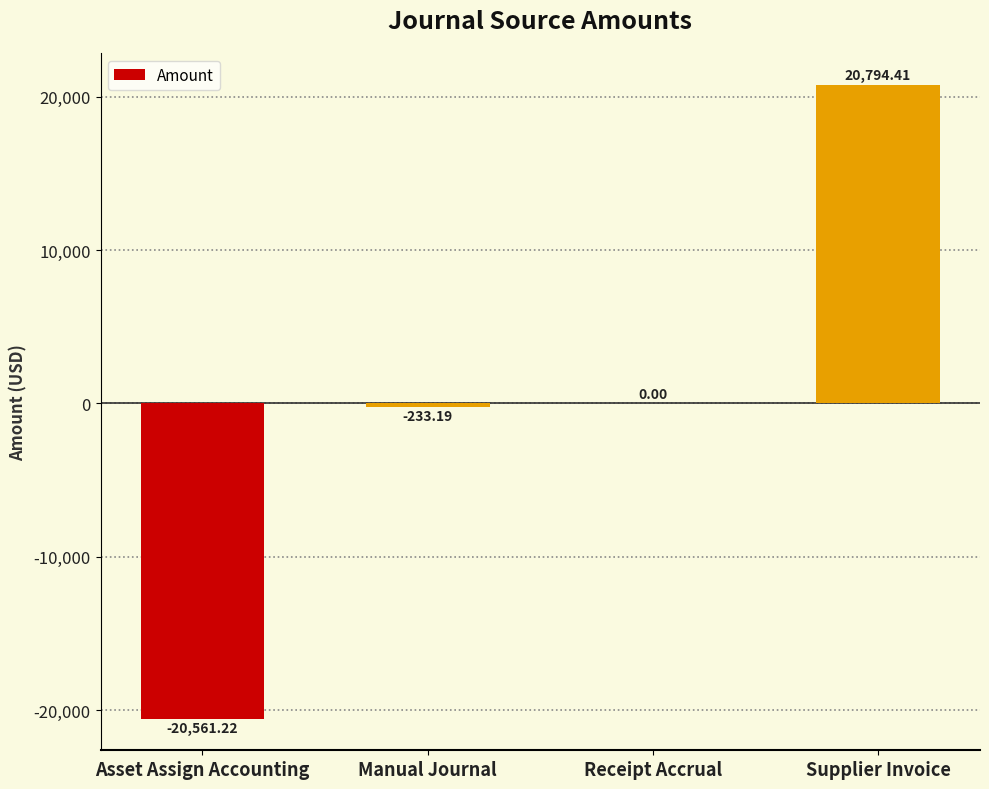

Count the number of data series in this chart.

1